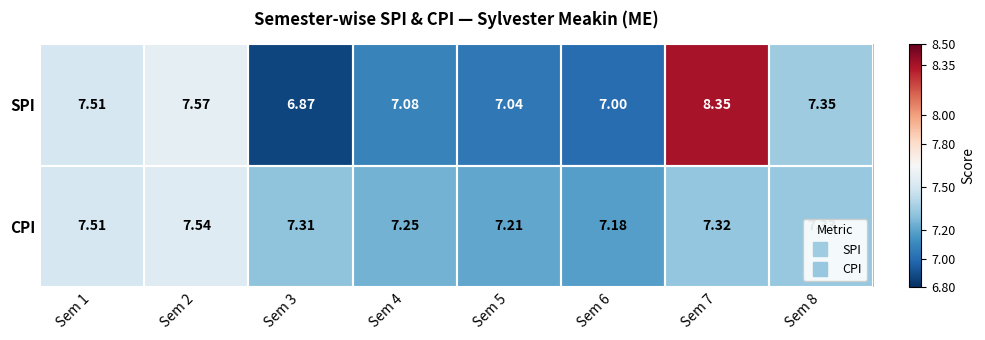

Which series has the widest spread of values?

SPI